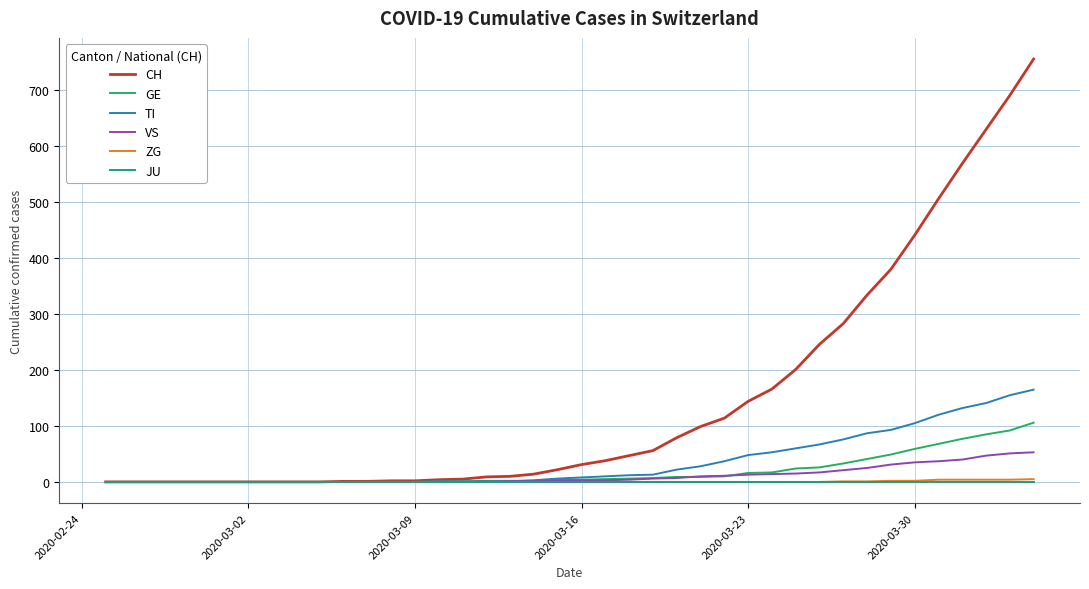

Which series has the largest total across all categories?

CH